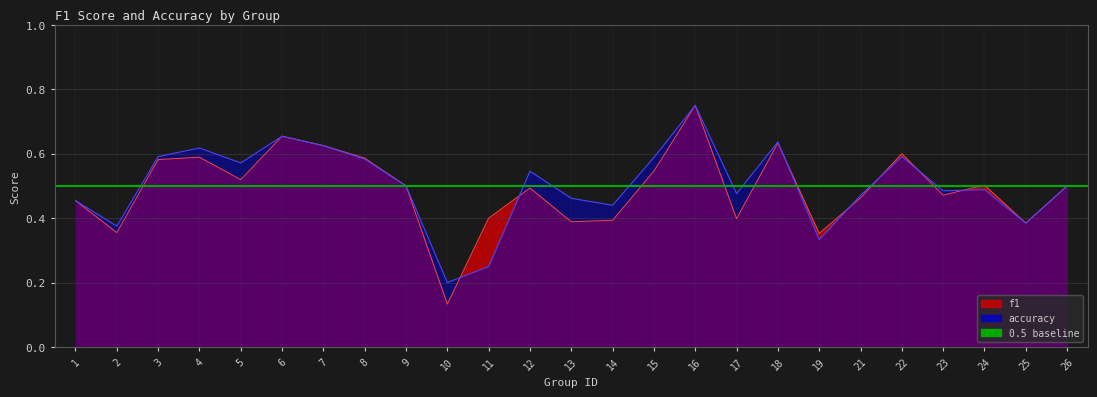

How many distinct data groups are displayed?

2